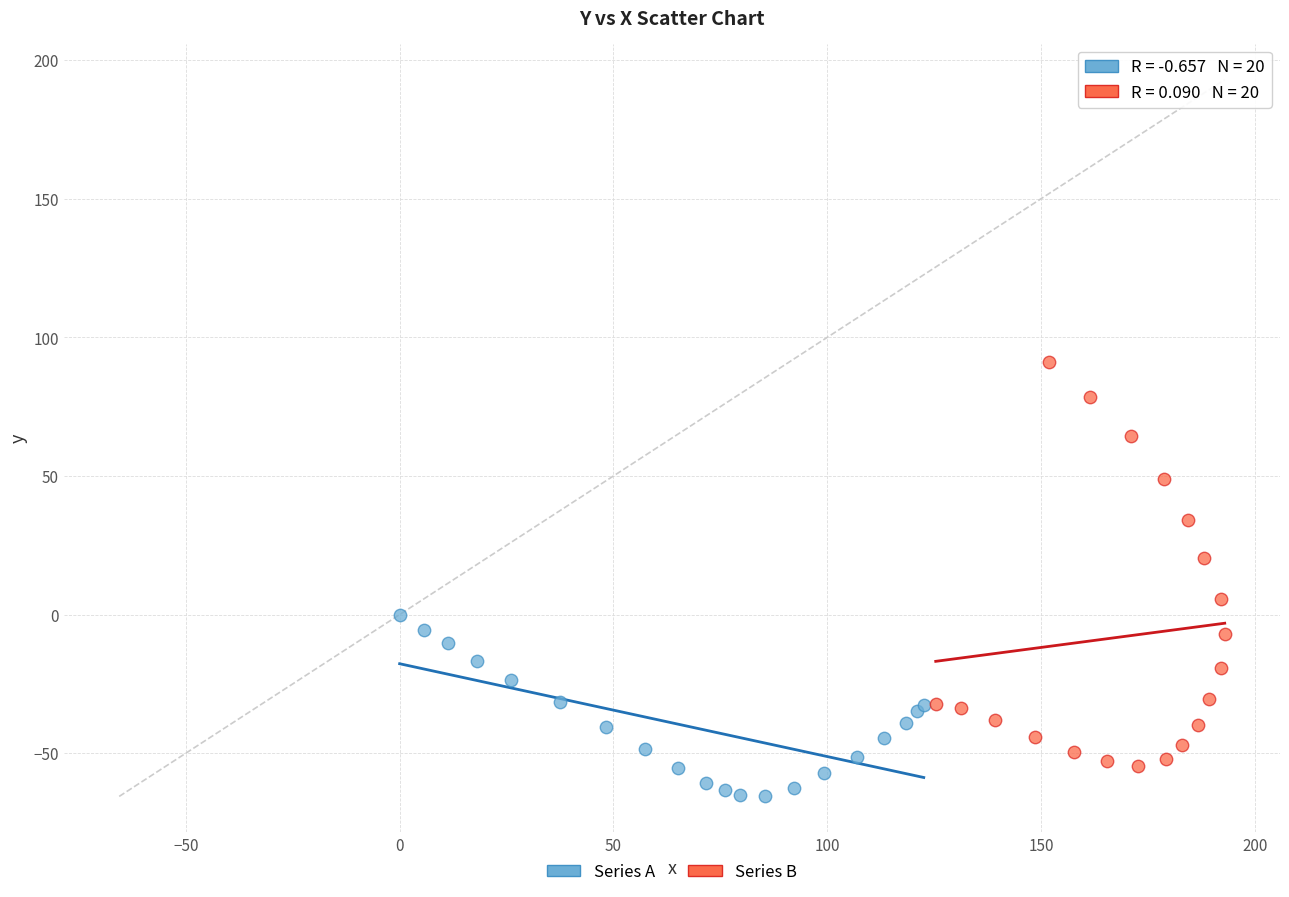

Which series contains the lowest Y value?

Series A